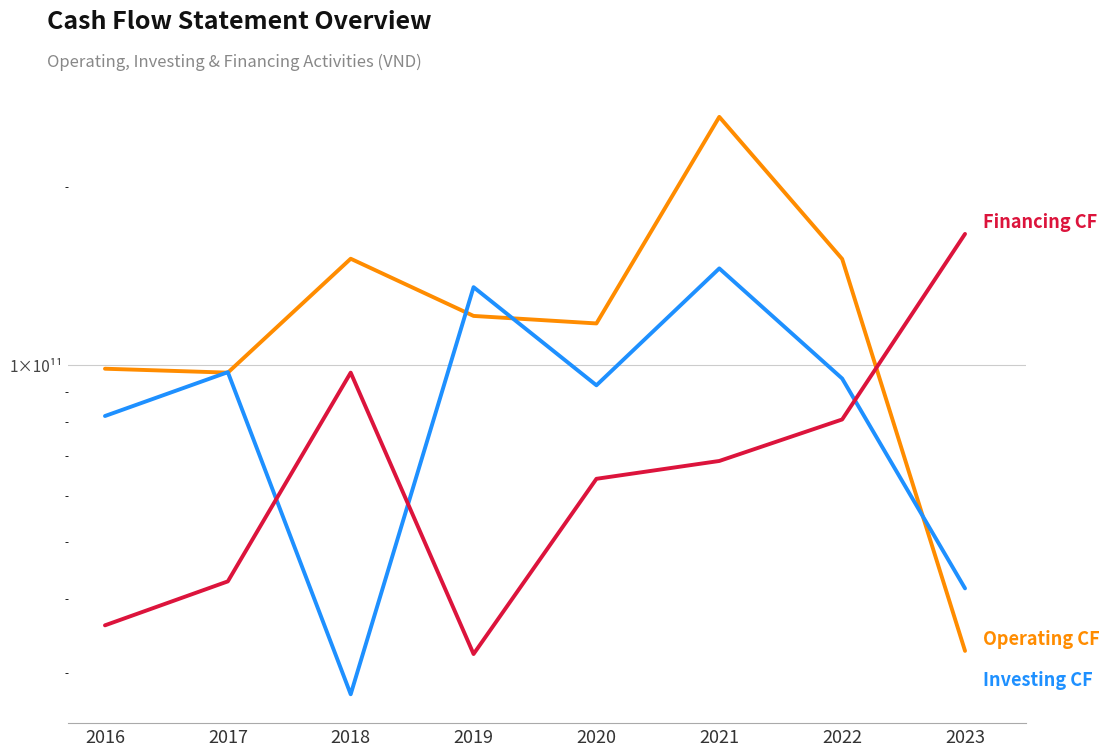

What is the spread (max minus min) of values at 2016?

62340630638